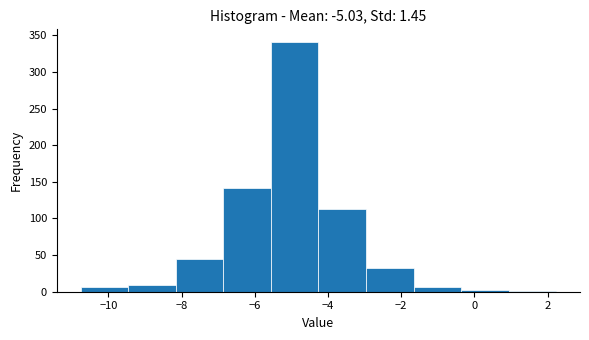

Reading left to right, list every bar in this chart as the range it spans on the x-axis followed by its height. Neither the bar edges nor the heights are printed on the chart, so give them approximately, as read against the axes.

-10.8 to -9.4: 5
-9.4 to -8.2: 10
-8.2 to -6.8: 45
-6.8 to -5.6: 140
-5.6 to -4.2: 340
-4.2 to -3.0: 115
-3.0 to -1.6: 35
-1.6 to -0.4: 5
-0.4 to 1.0: under 5
1.0 to 2.2: under 5